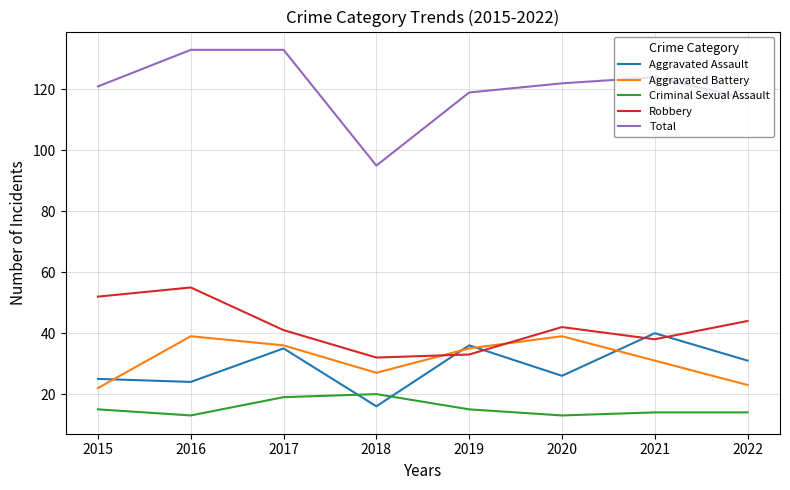

True or false: Aggravated Battery and Criminal Sexual Assault intersect in this chart.

False